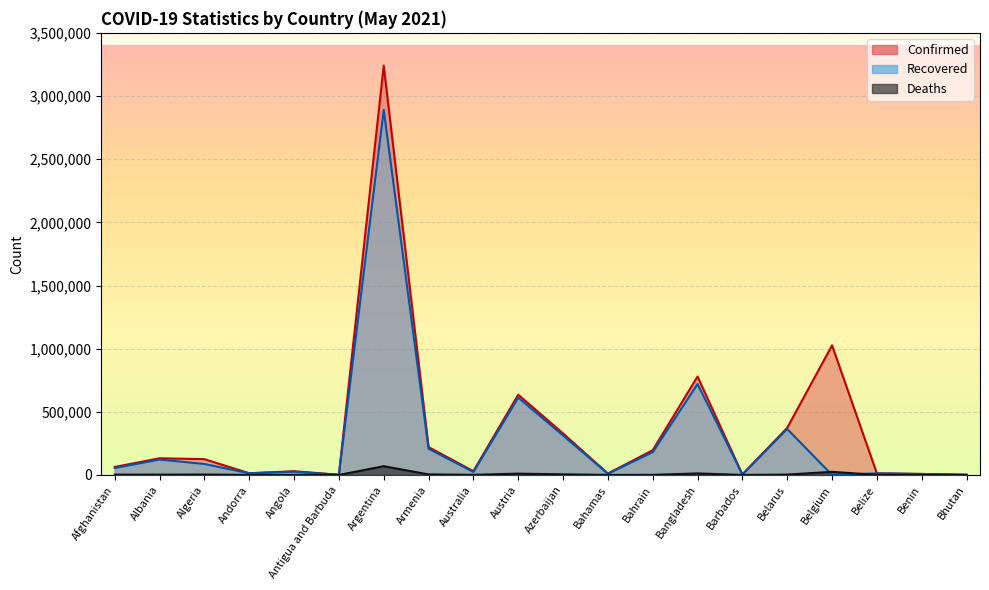

At how many categories does at least one series exceed 854639?

2